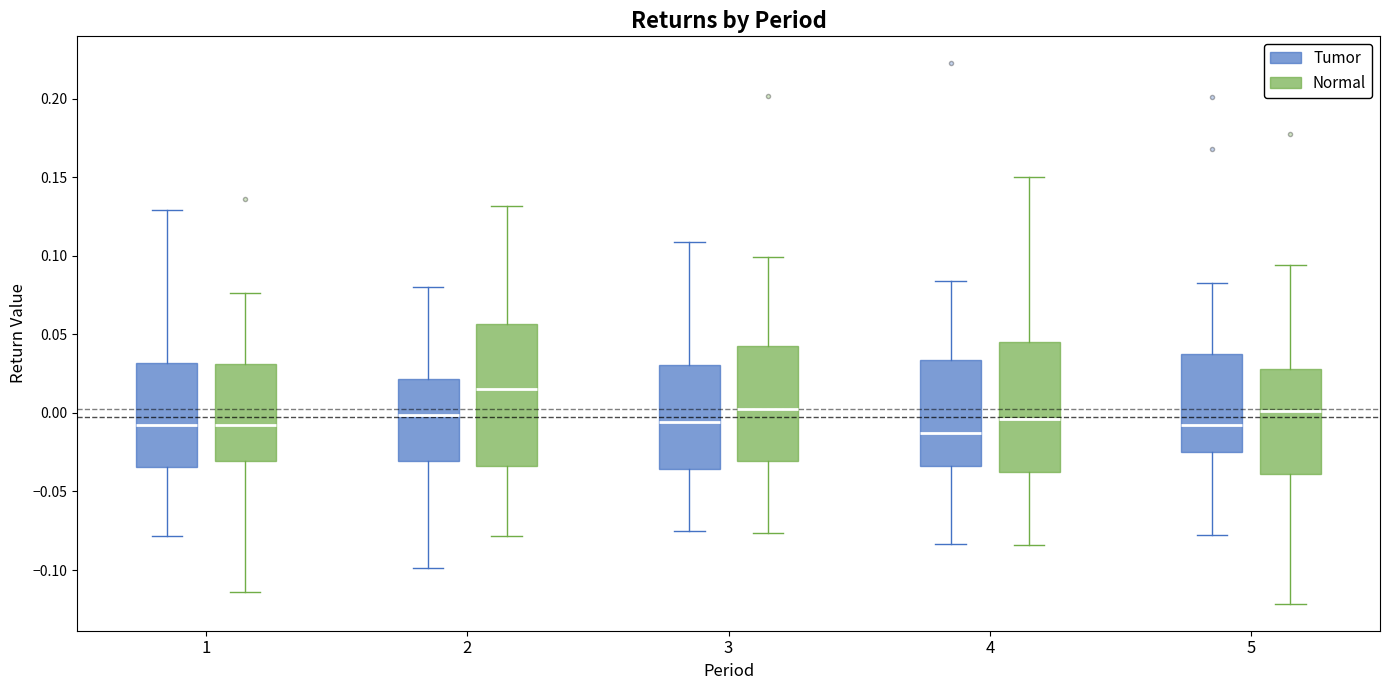

Which box's median line is the highest?

2 (Normal)